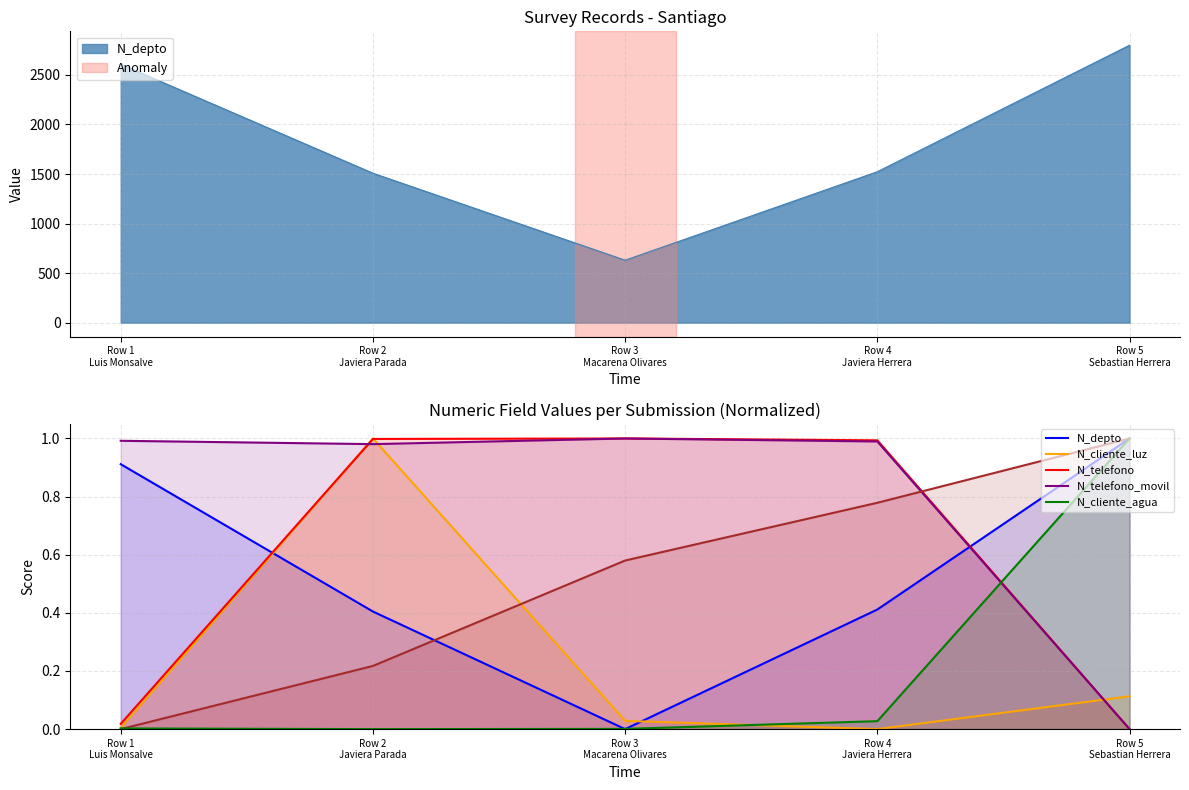

Reading left to right, list all the values displayed in this chart.

N_depto: 0.9	0.4	0.0	0.4	1.0
N_cliente_luz: 0.0	1.0	0.0	0.0	0.1
N_telefono: 0.0	1.0	1.0	1.0	0.0
N_telefono_movil: 1.0	1.0	1.0	1.0	0.0
N_cliente_agua: 0.0	0.0	0.0	0.0	1.0